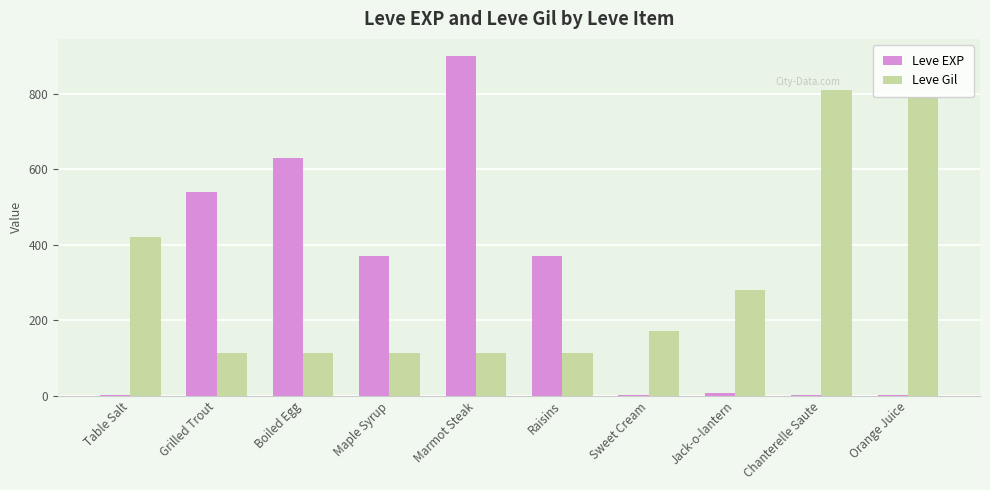

The value of Leve Gil at Orange Juice is 1092. True or false?

False